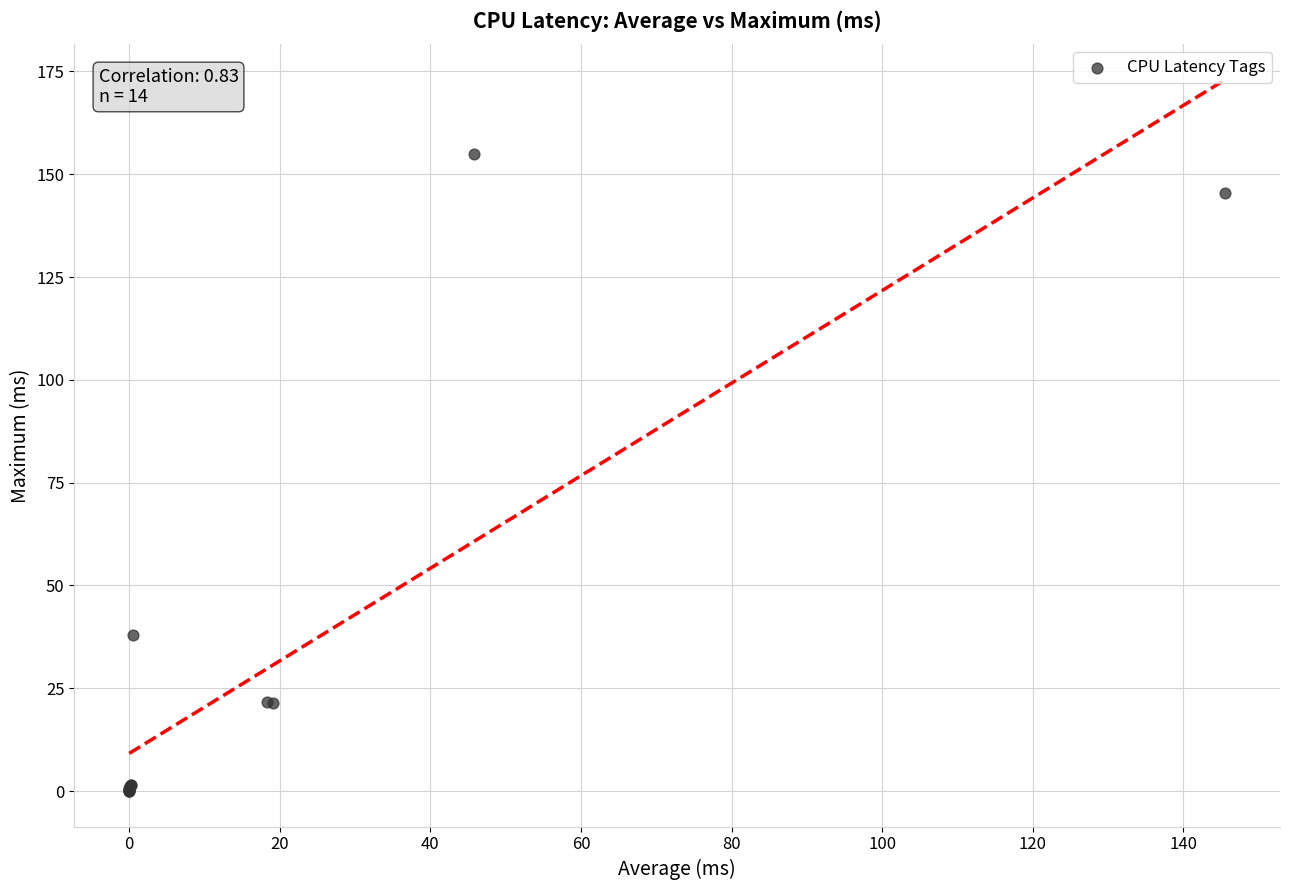

What Y value in the scatter plot is closest to 77?

37.9